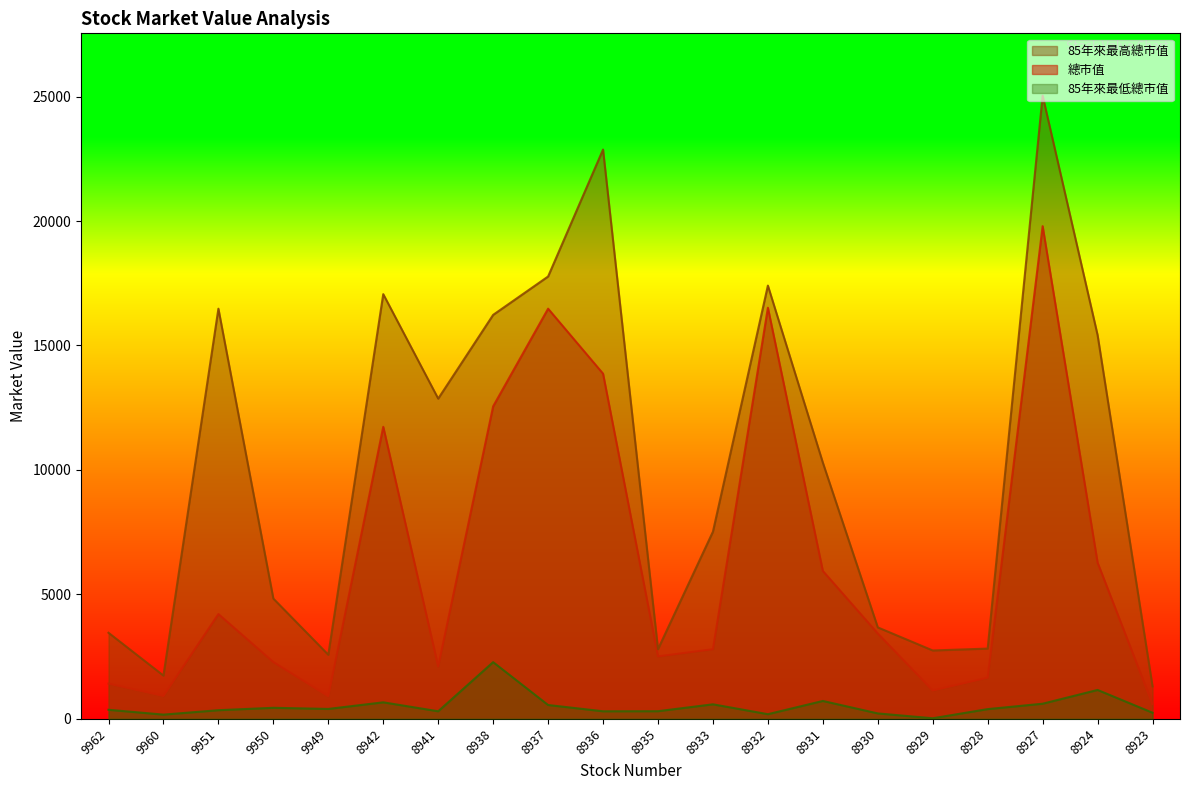

True or false: 85年來最低總市值 and 總市值 intersect in this chart.

False